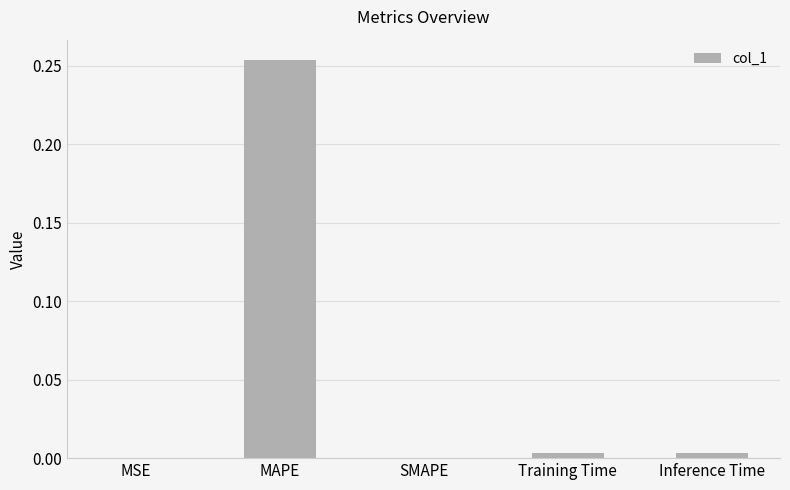

The chart shows a value of 0.0 at MSE. True or false?

True